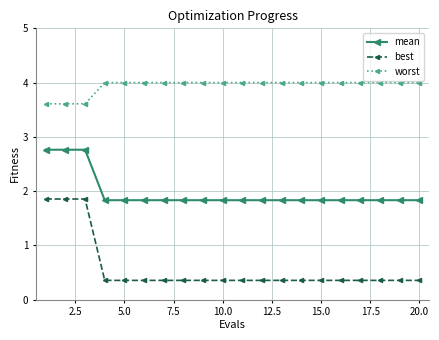

What is the value of the mean point at the 11th from the left?

1.8